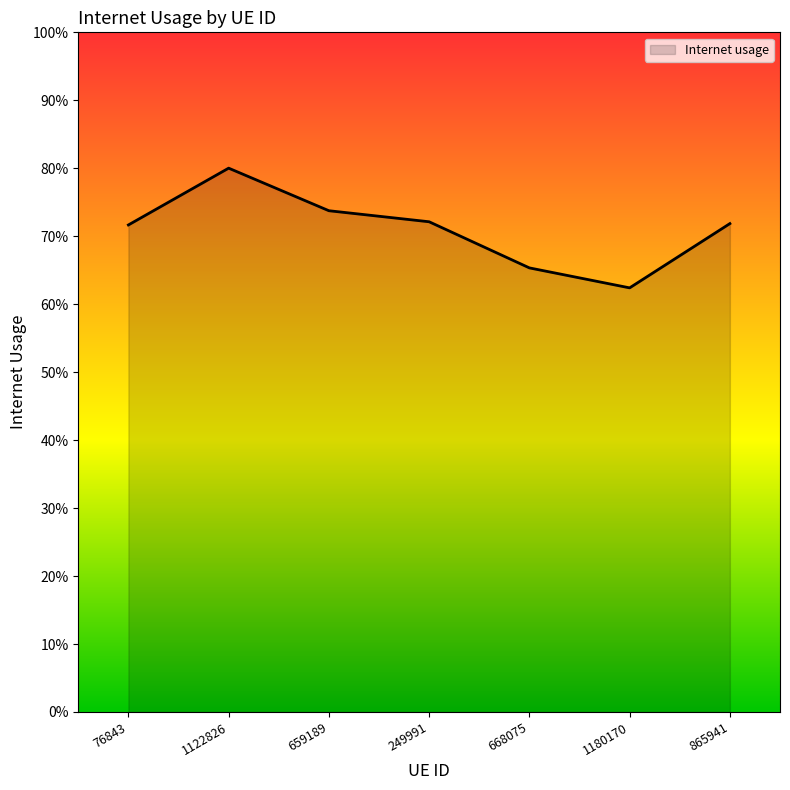

Which label corresponds to the largest value in the chart?

1122826